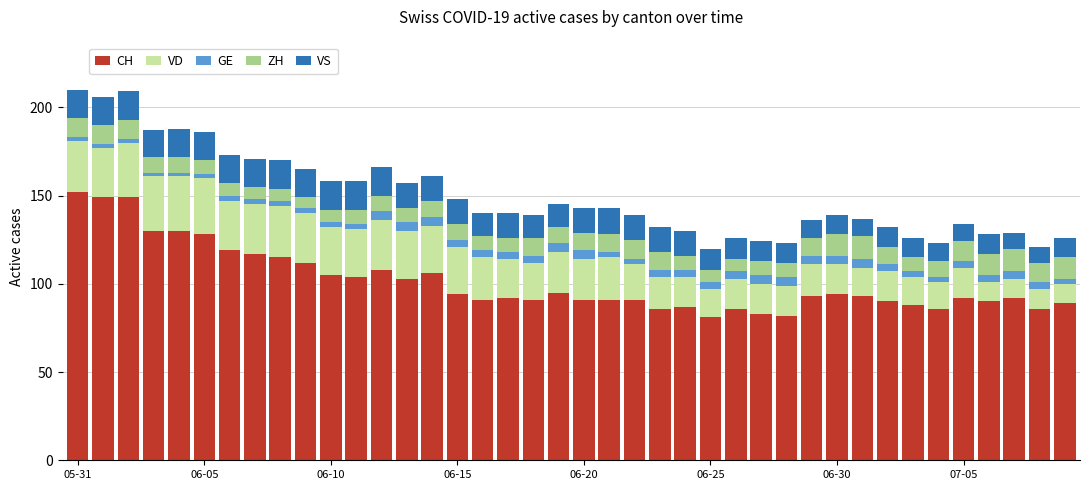

What is the lowest value of the CH series?

81